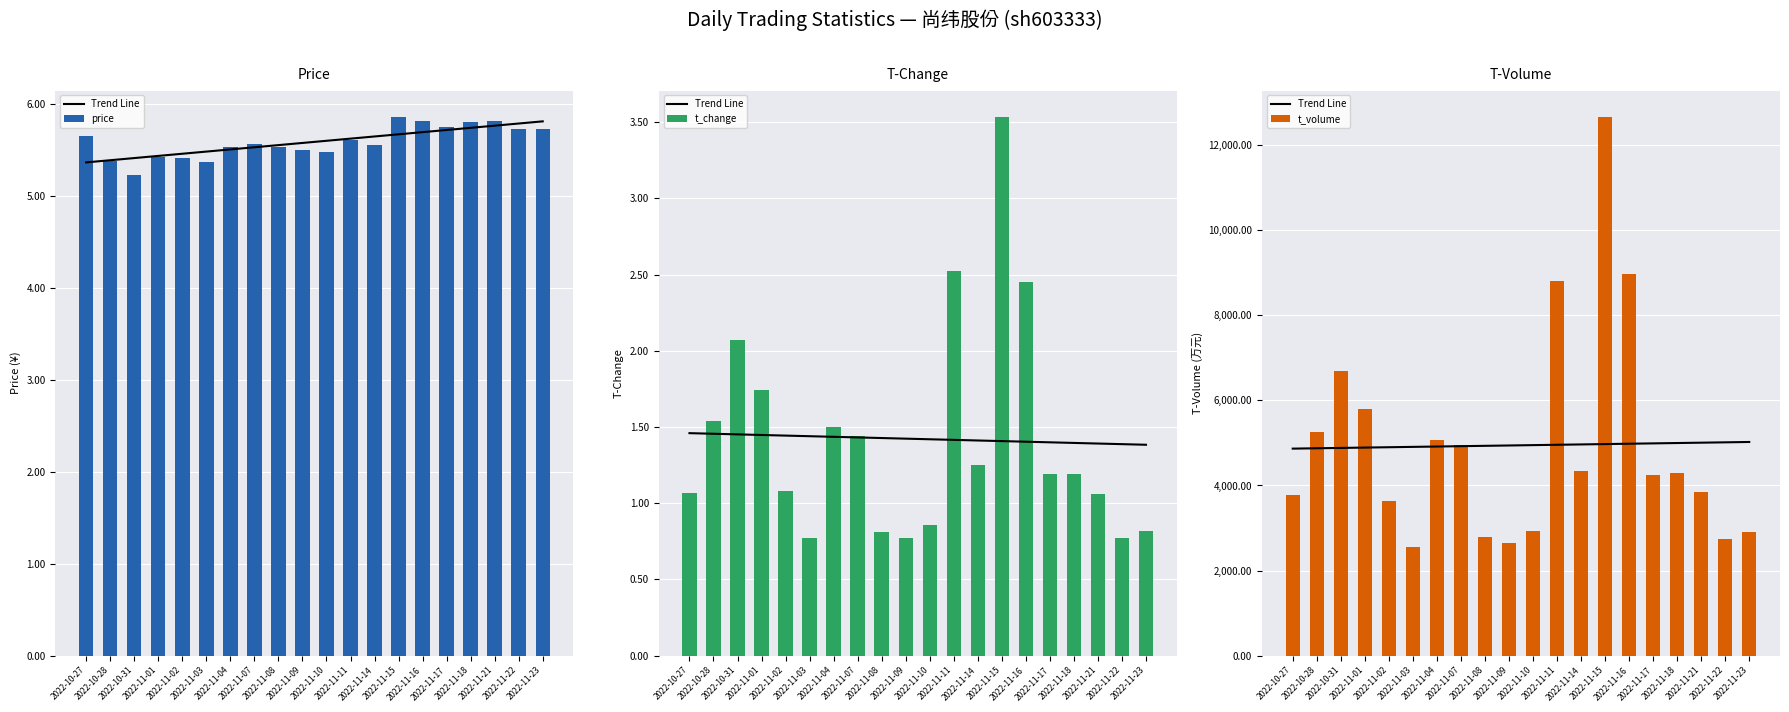

Are the bars grouped side by side (vs. stacked)?

Yes